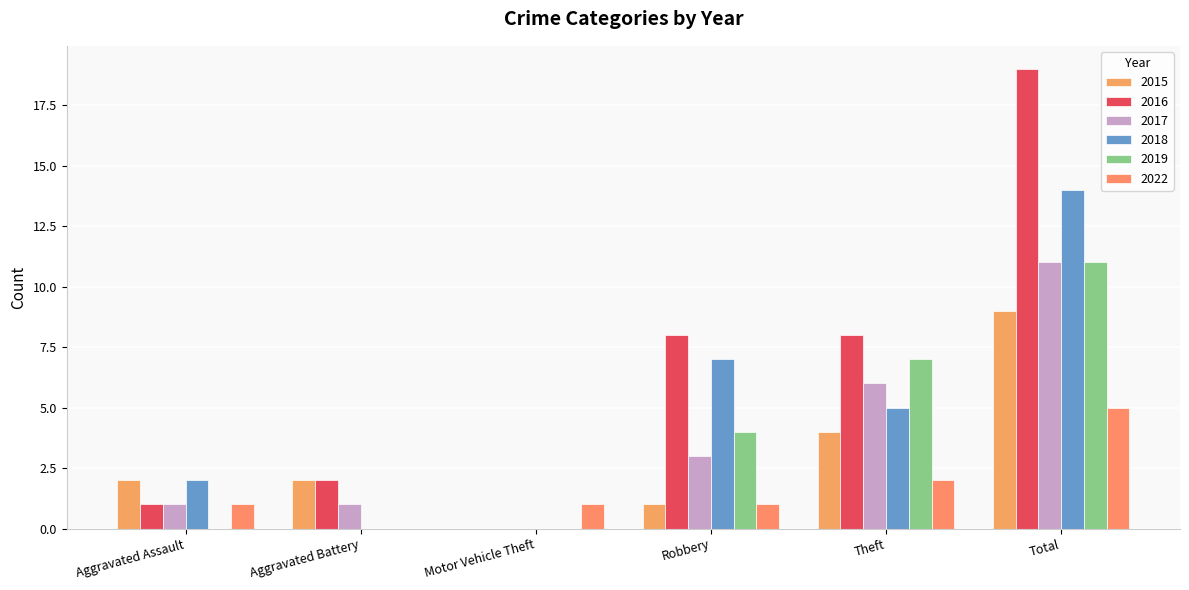

How many distinct data groups are displayed?

6